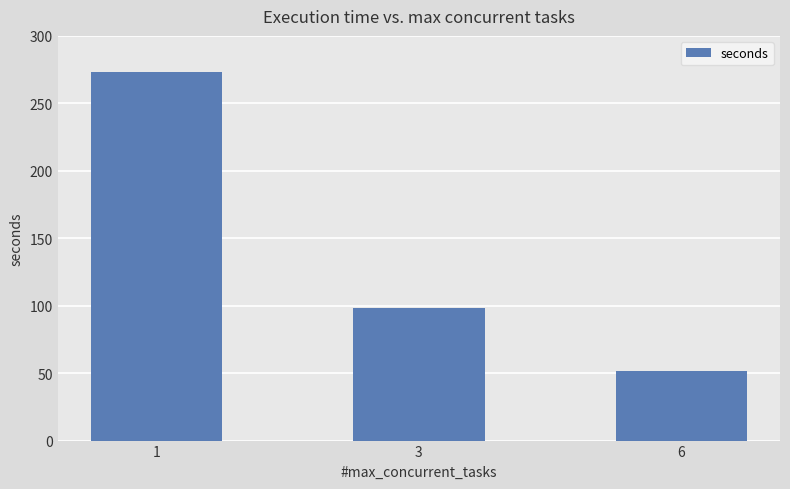

What is the average value?

141.1